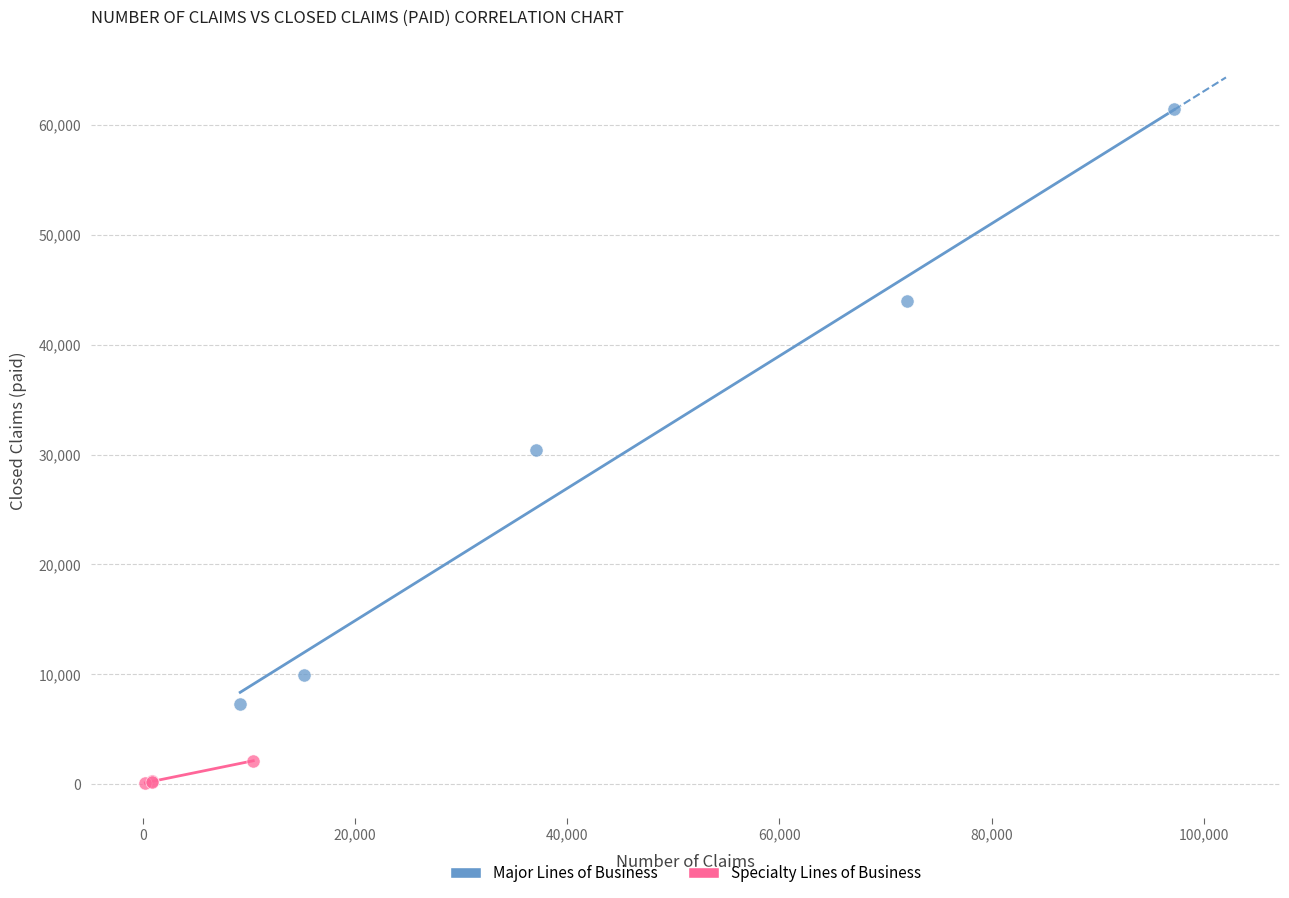

What are all the series names shown in the legend?

Major Lines of Business, Specialty Lines of Business